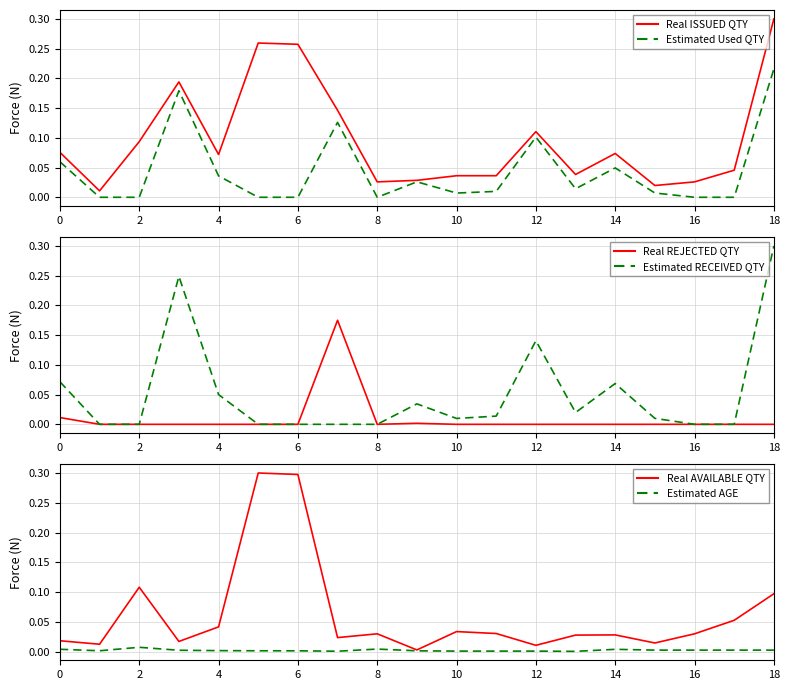

Which category has the highest value in the Real ISSUED QTY series?

18